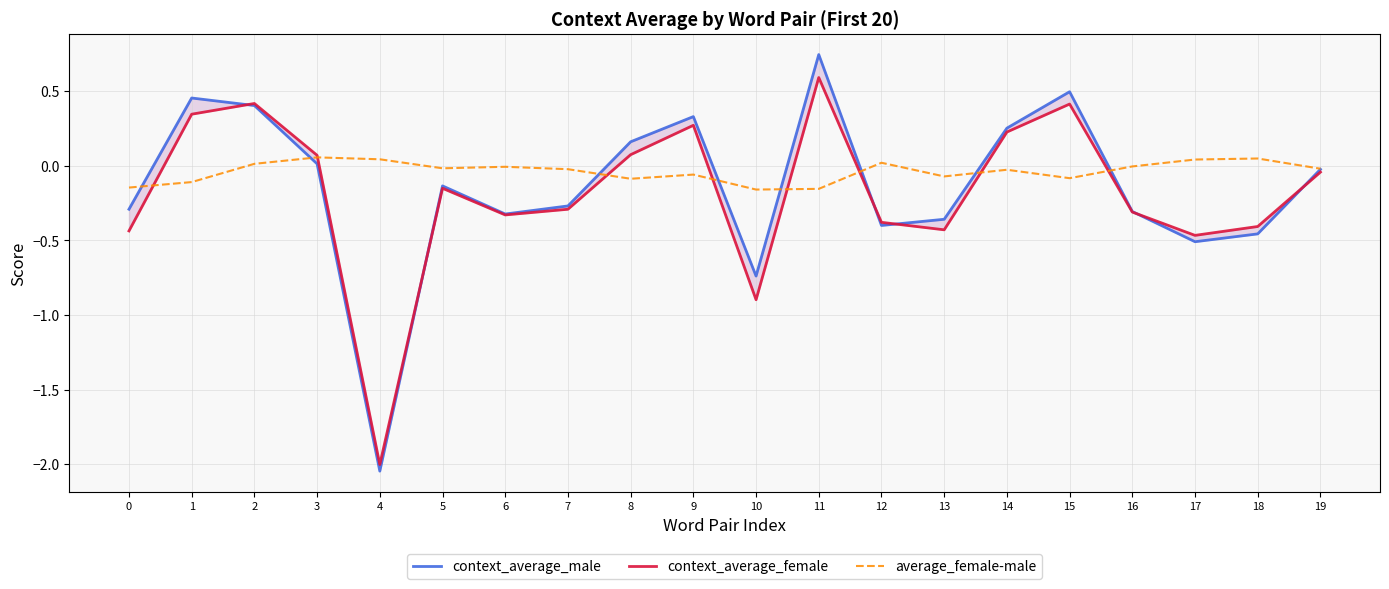

True or false: average_female-male has a value of -0.0 at 9.

False